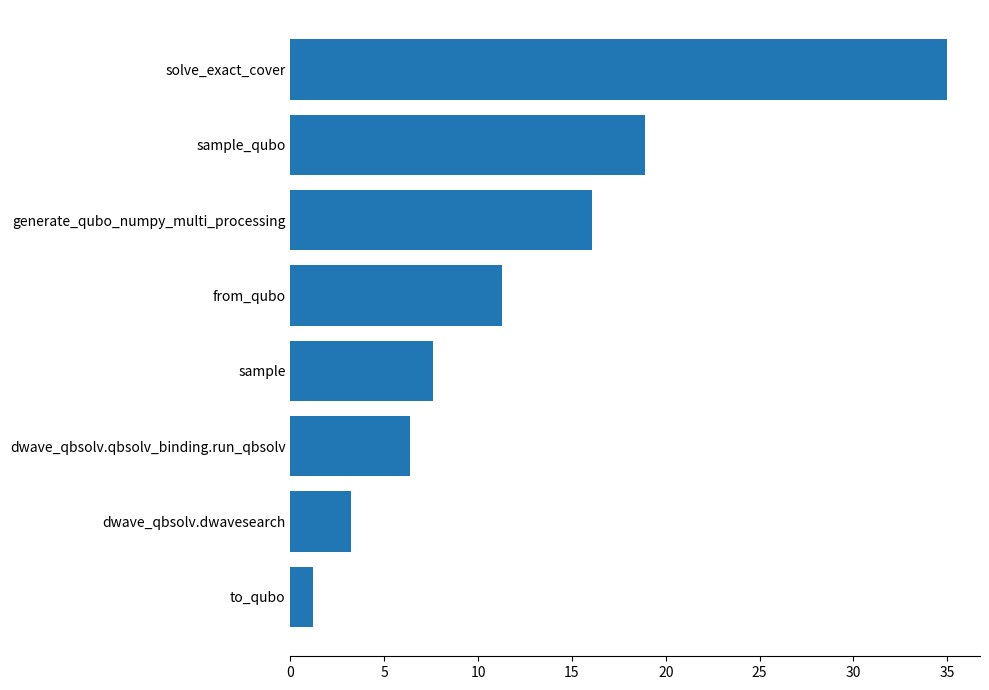

The chart shows a value of 7.6 at sample. True or false?

True